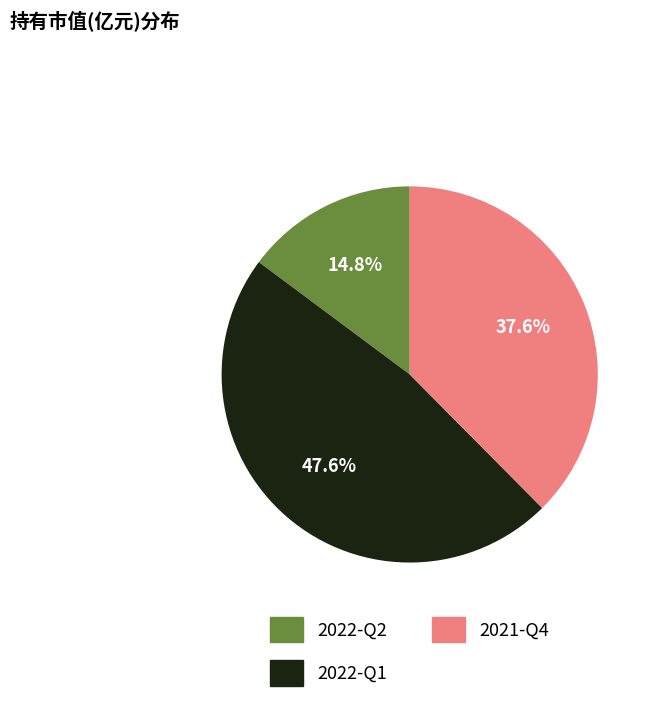

To the nearest percent, what is the difference between the largest and smallest slice percentages?

33%